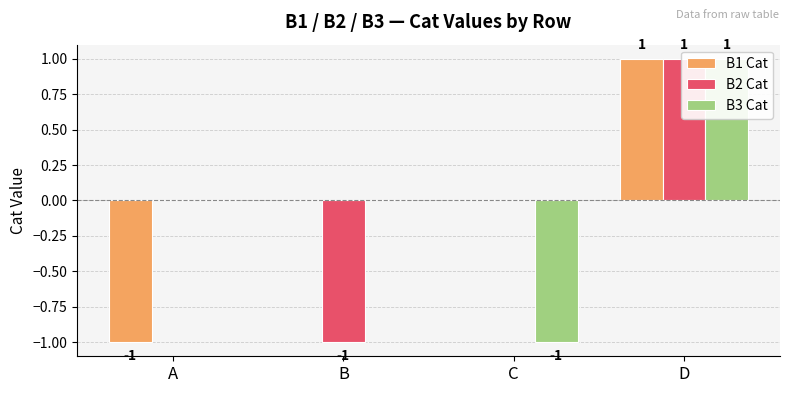

What is the difference between the maximum and second lowest values in the B3 Cat series?

1